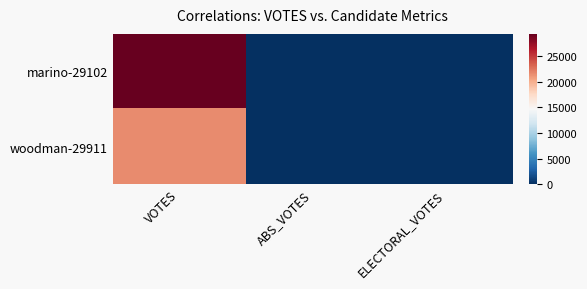

How many data points does each series have?

3